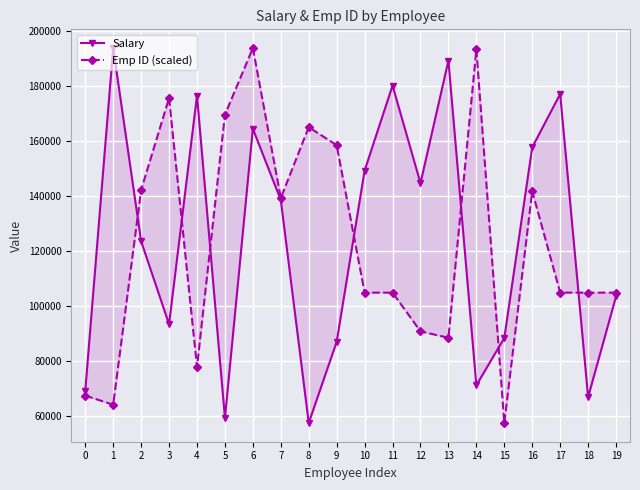

Which has a higher value, 9 or 7?

7